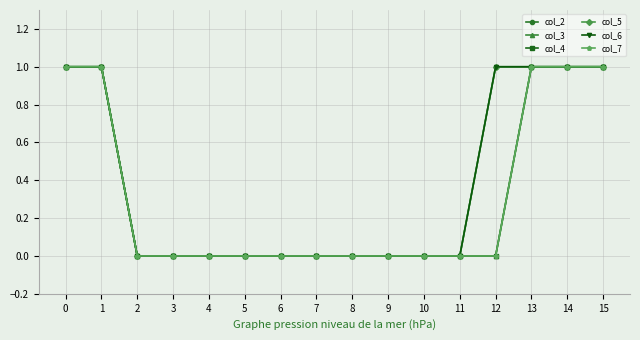

Is it true that col_7 equals 1 at 1?

True